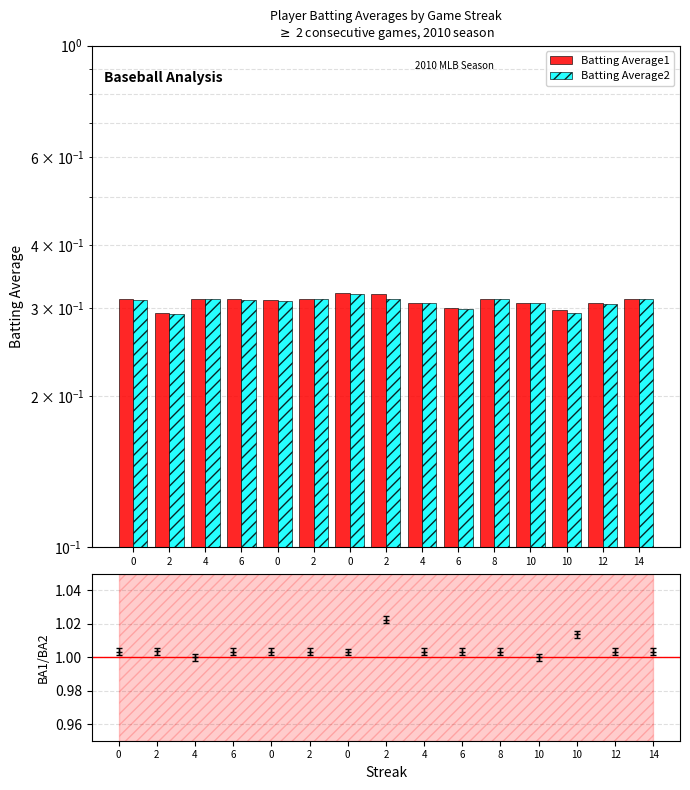

What is the minimum value shown in the chart?

0.3